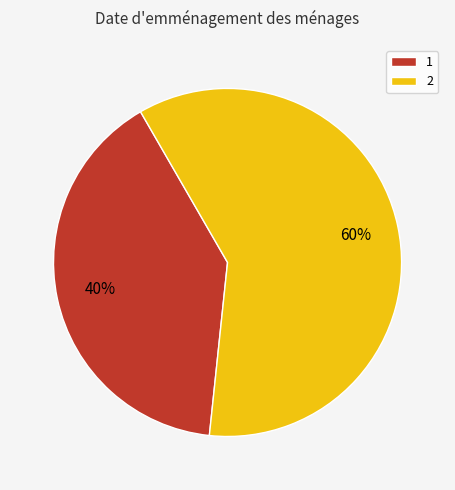

Do 2 and 1 together represent more than half of the pie?

Yes